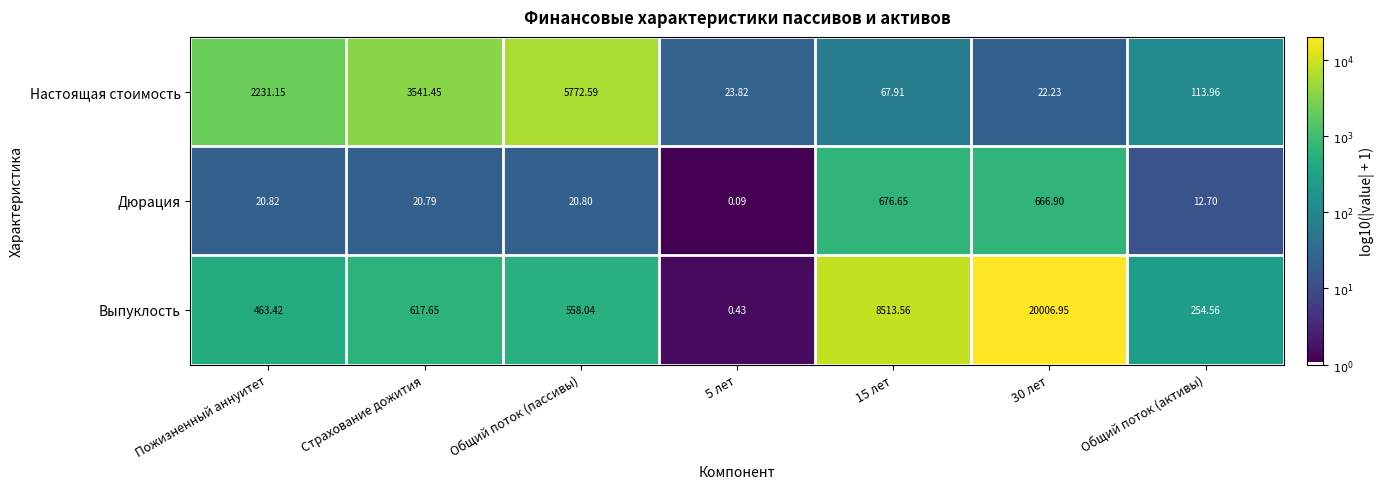

Is the value of Дюрация at 15 лет greater than the value of Выпуклость at Общий поток (активы)?

Yes